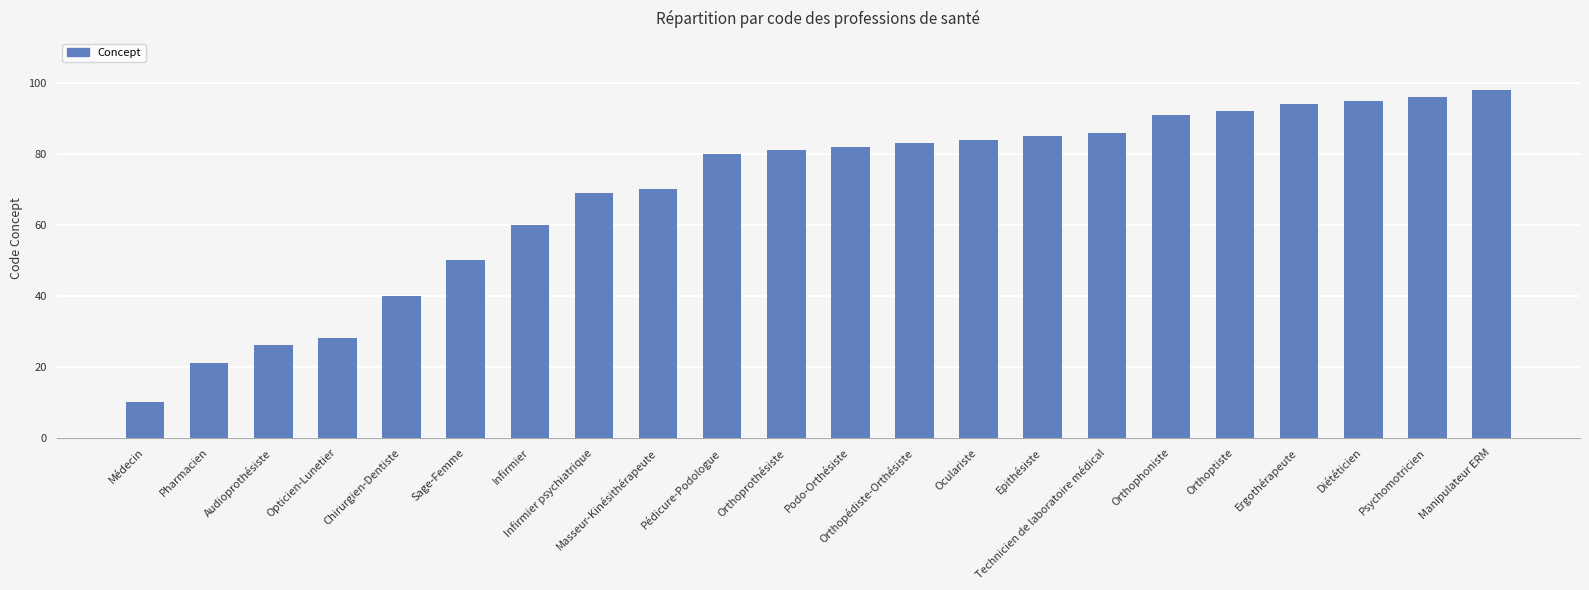

Are the bars horizontal?

No